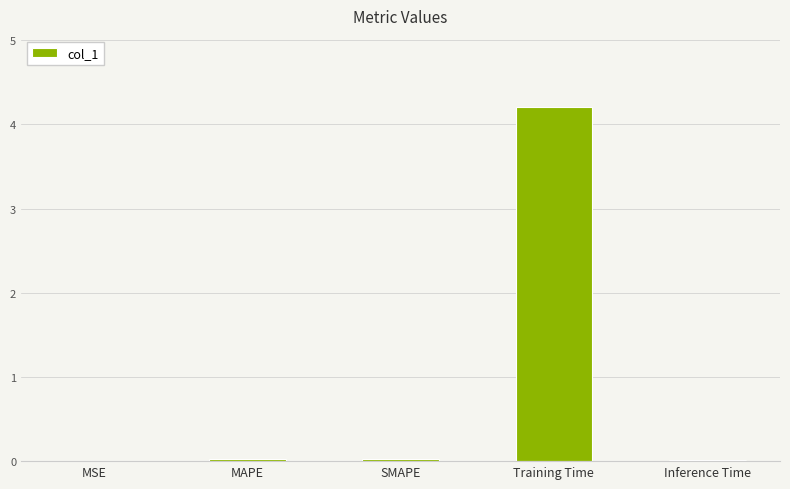

How many categories are shown in the chart?

5